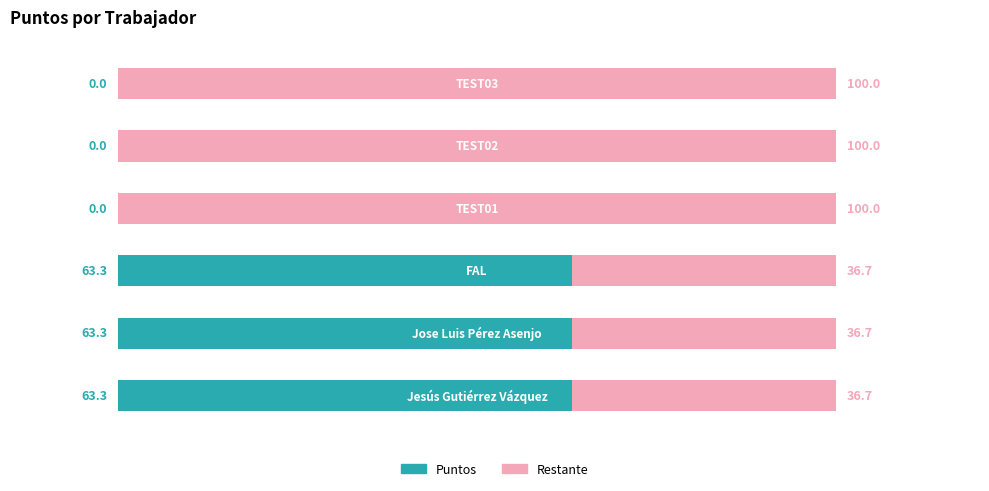

What is the average value of the Restante series?

68.4